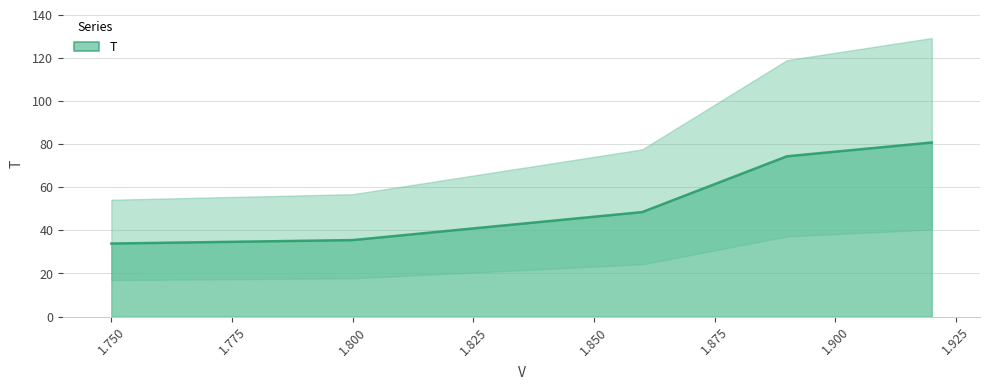

True or false: there are more than 1 points higher than both neighbors.

False